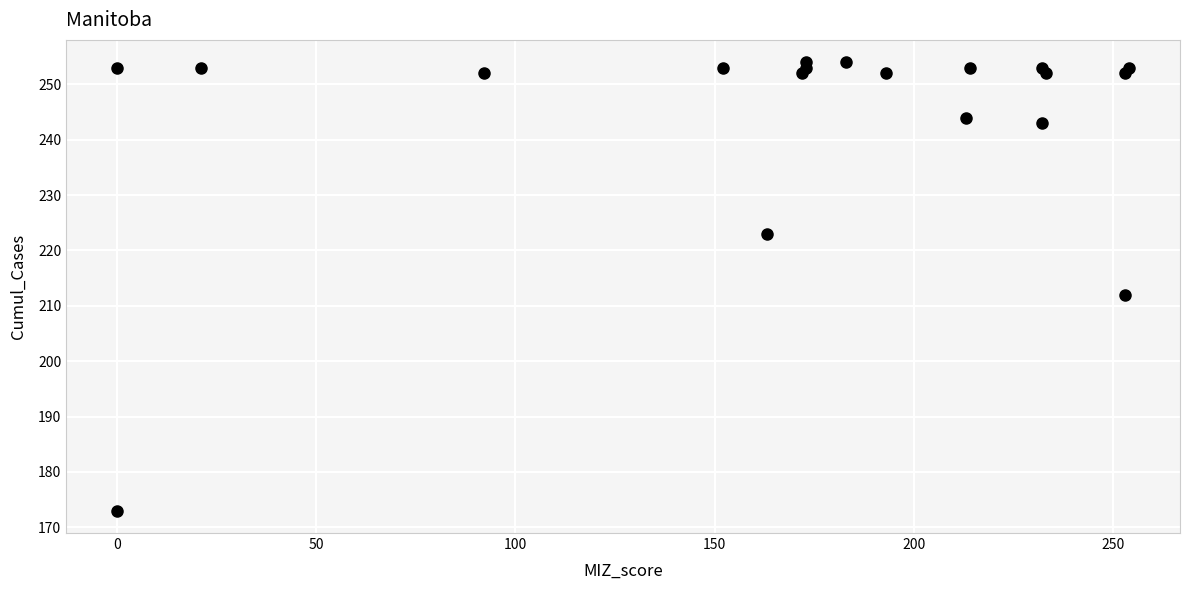

What is the range of Y values (max minus min)?

81